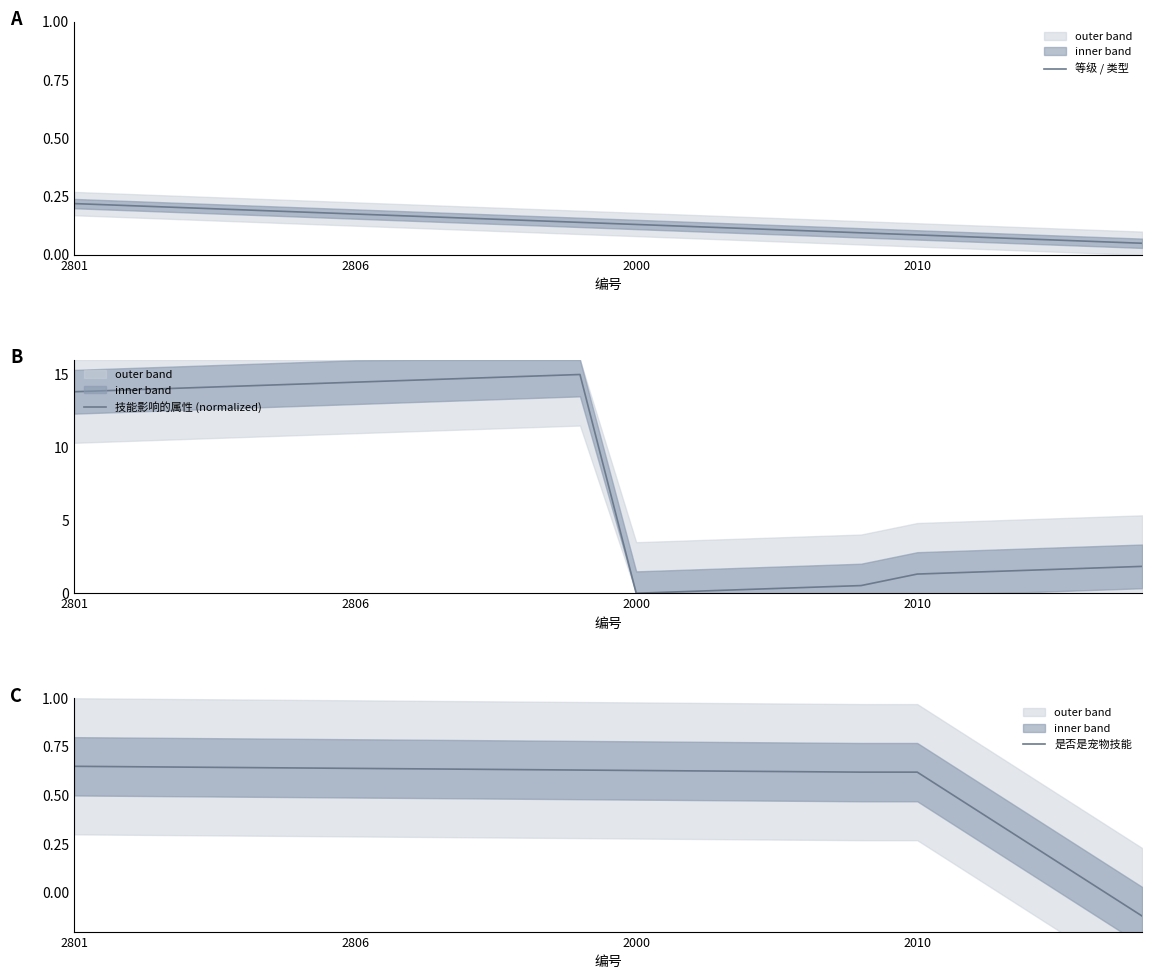

What is the label of the 14th point from the right?

6